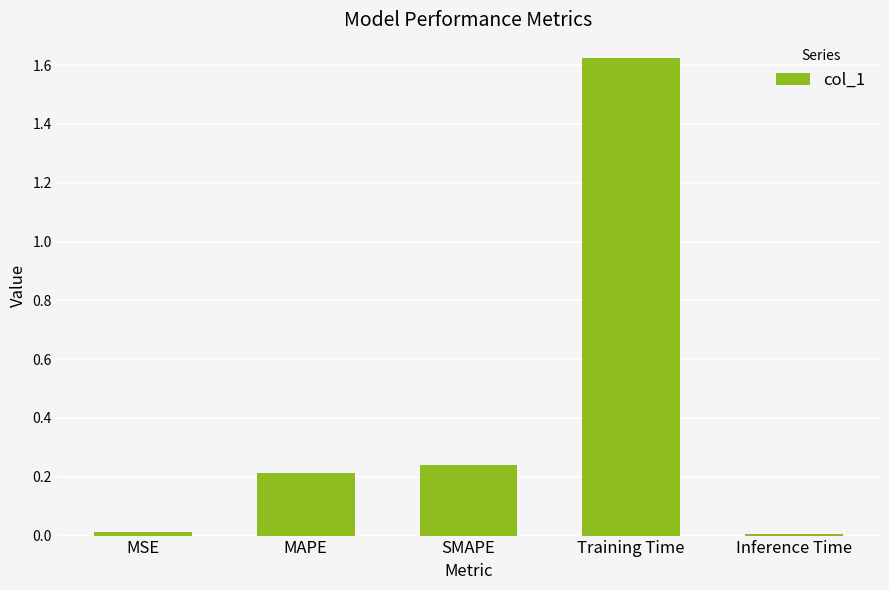

The value at MAPE is 0.1. True or false?

False